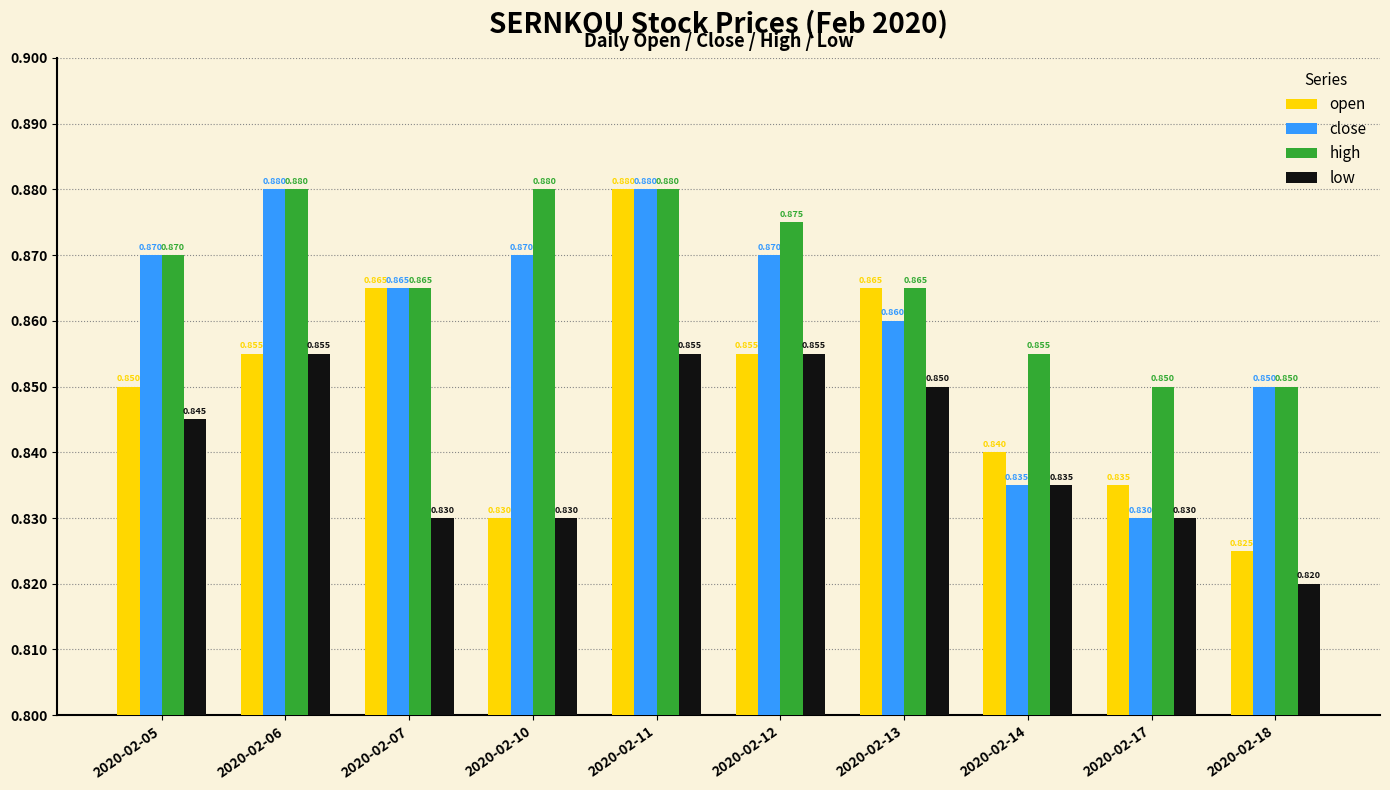

Is the value of high at 2020-02-17 greater than the value of close at 2020-02-13?

No